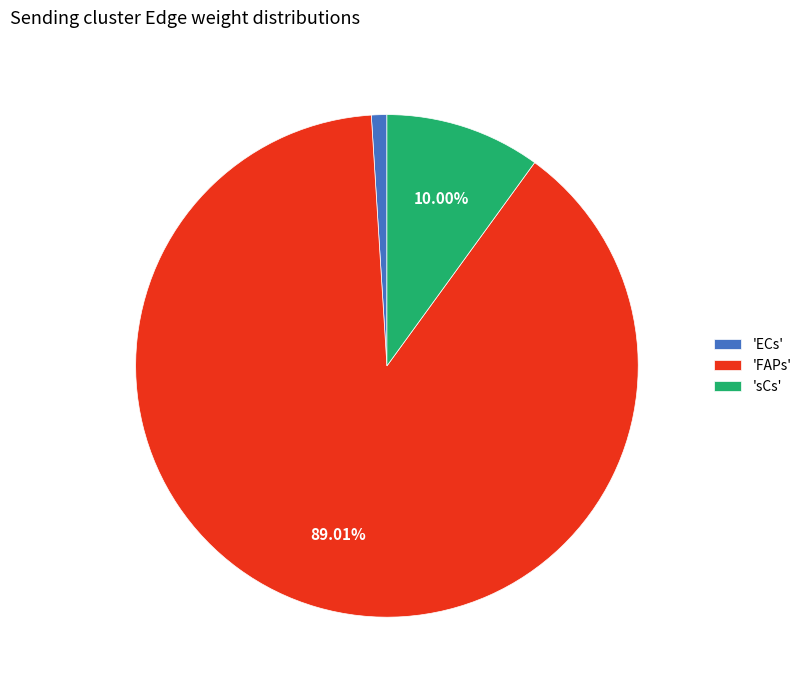

Rank the categories by value from lowest to highest.

'ECs', 'sCs', 'FAPs'